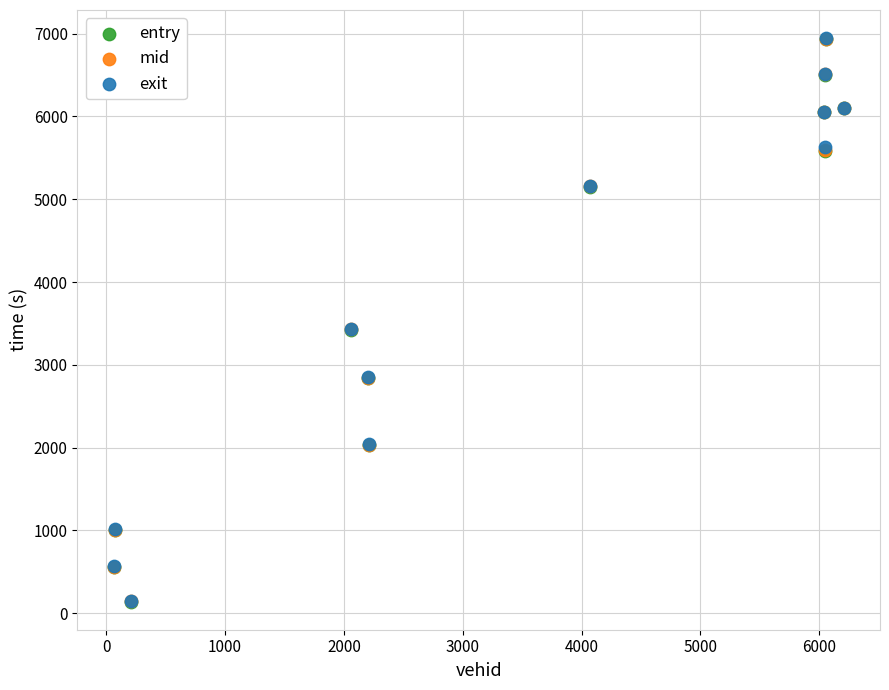

What are all the series names shown in the legend?

entry, mid, exit